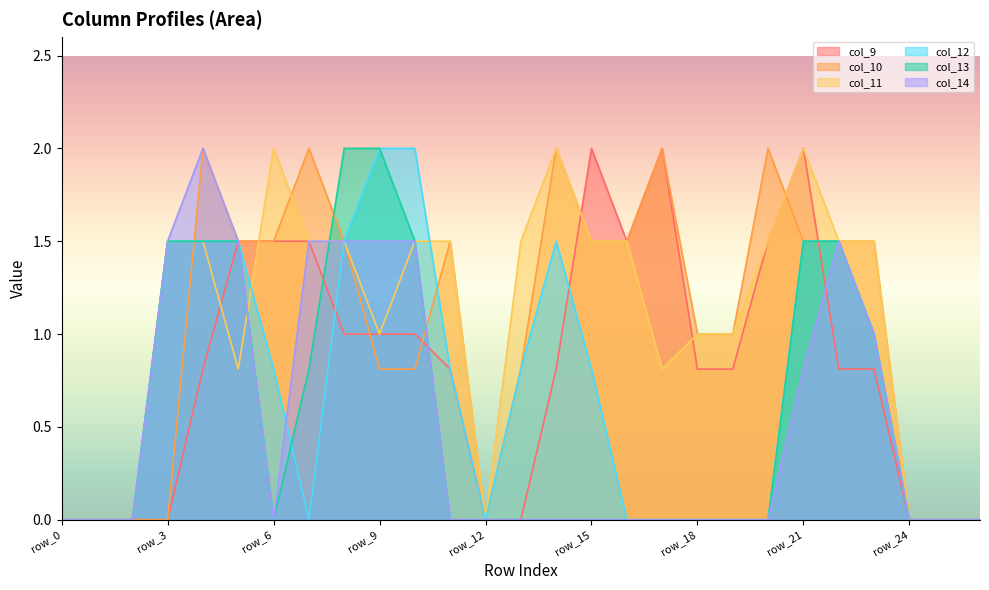

Reading right to left, transcribe all the data shown in this chart.

col_9: 0.0	0.0	0.0	0.8	0.8	2.0	1.5	0.8	0.8	2.0	1.5	2.0	0.8	0.0	0.0	0.8	1.0	1.0	1.0	1.5	1.5	1.5	0.8	0.0	0.0	0.0	0.0
col_10: 0.0	0.0	0.0	1.5	1.5	1.5	2.0	1.0	1.0	2.0	1.5	1.5	2.0	0.8	0.0	1.5	0.8	0.8	1.5	2.0	1.5	1.5	2.0	0.0	0.0	0.0	0.0
col_11: 0.0	0.0	0.0	1.5	1.5	2.0	1.5	1.0	1.0	0.8	1.5	1.5	2.0	1.5	0.0	1.5	1.5	1.0	1.5	1.5	2.0	0.8	1.5	1.5	0.0	0.0	0.0
col_12: 0.0	0.0	0.0	1.0	1.5	1.5	0.0	0.0	0.0	0.0	0.0	0.8	1.5	0.8	0.0	0.8	2.0	2.0	1.5	0.0	0.8	1.5	1.5	1.5	0.0	0.0	0.0
col_13: 0.0	0.0	0.0	1.0	1.5	1.5	0.0	0.0	0.0	0.0	0.0	0.0	0.0	0.0	0.0	0.0	1.5	2.0	2.0	0.8	0.0	1.5	1.5	1.5	0.0	0.0	0.0
col_14: 0.0	0.0	0.0	1.0	1.5	0.8	0.0	0.0	0.0	0.0	0.0	0.0	0.0	0.0	0.0	0.0	1.5	1.5	1.5	1.5	0.0	1.5	2.0	1.5	0.0	0.0	0.0